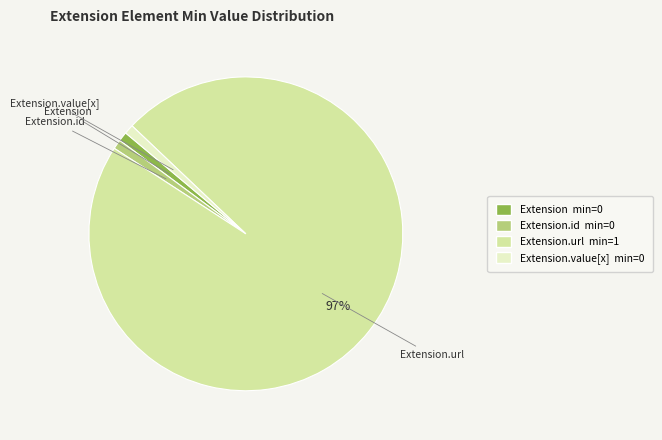

To the nearest percent, what is the average slice percentage?

25%